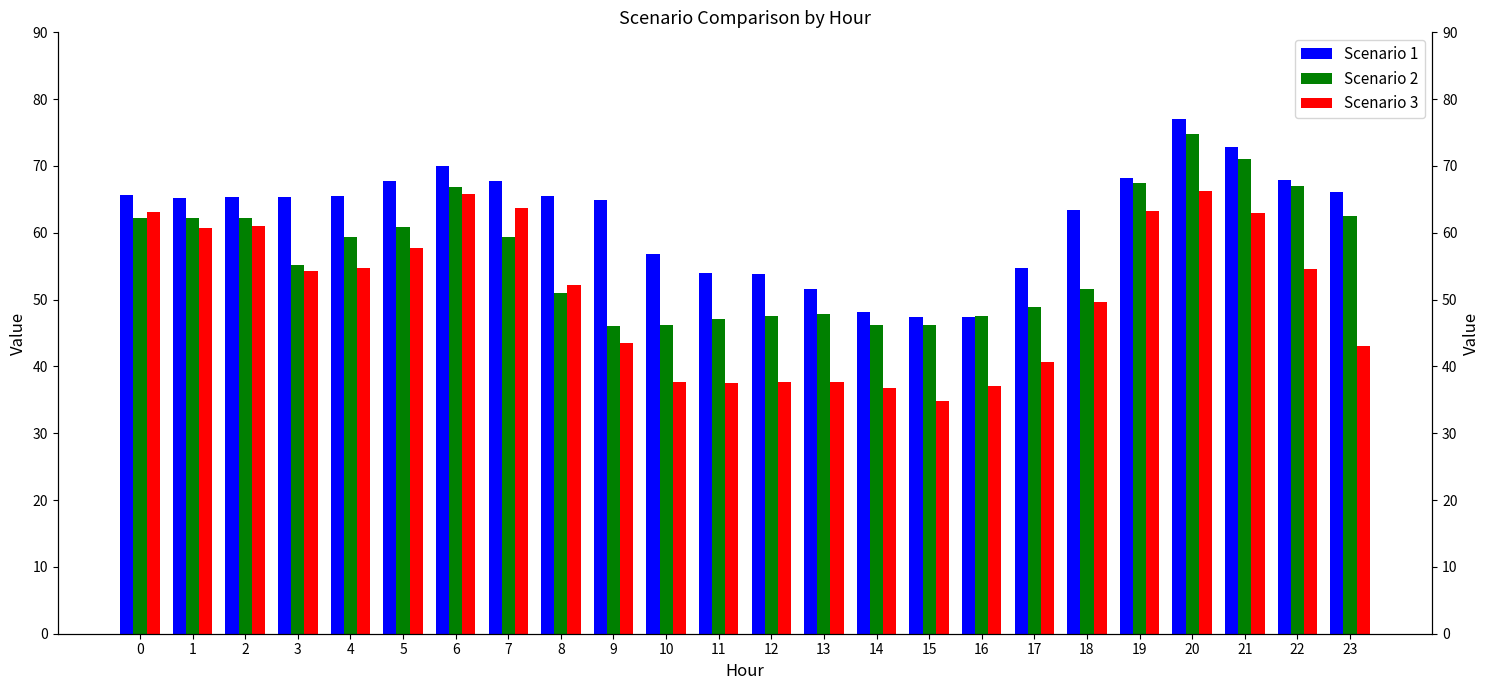

What is the smallest value displayed?

34.8